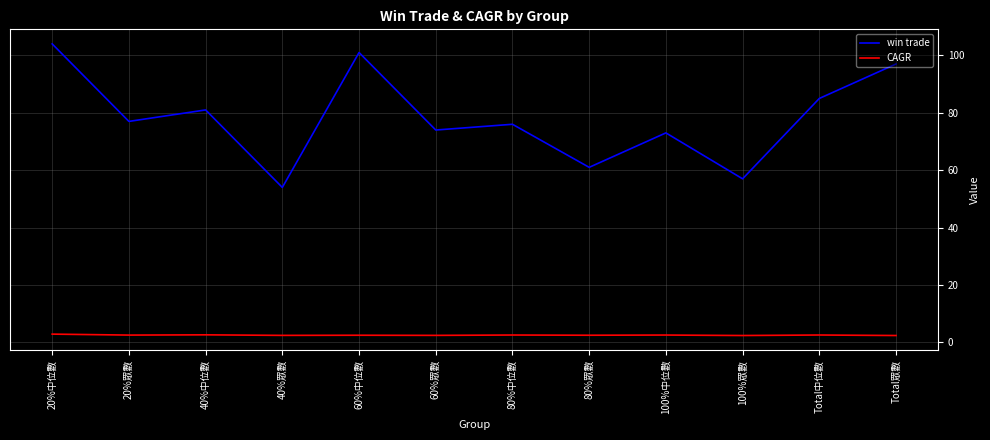

What is the maximum value shown in the chart?

104.0